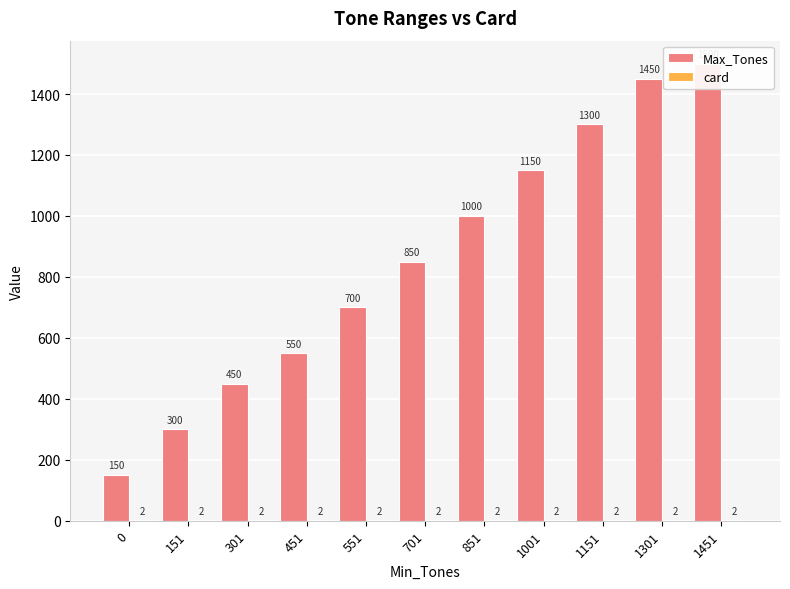

Which series has the largest total across all categories?

Max_Tones